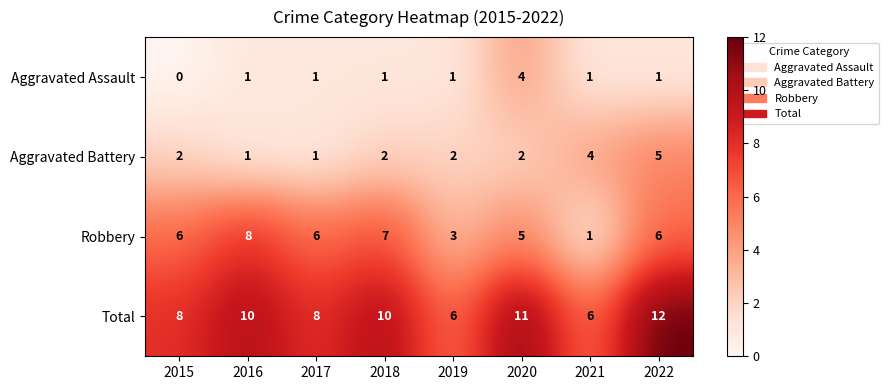

What is the difference between the highest and lowest values at 2021?

5